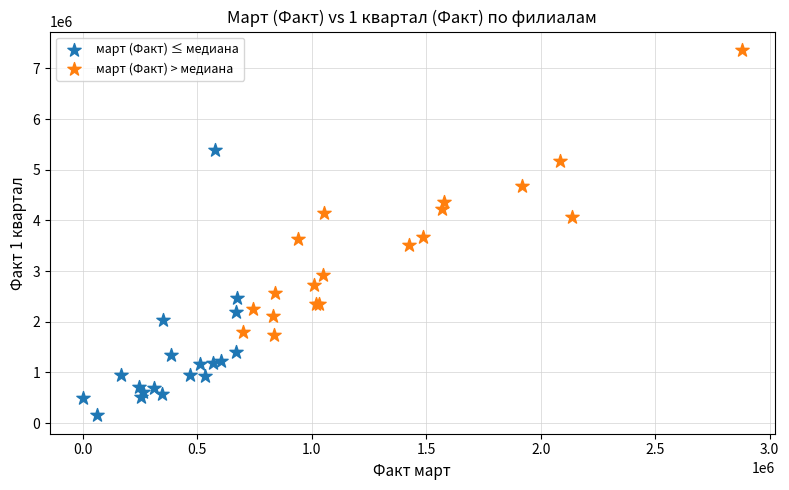

Which series has the widest spread of Y values?

март (Факт) > медиана